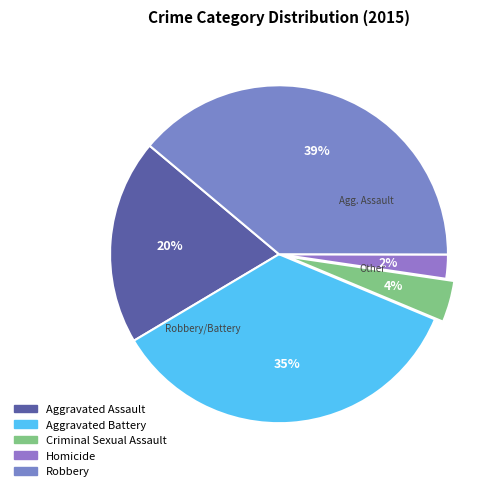

The Criminal Sexual Assault slice represents 4% of the pie. True or false?

True